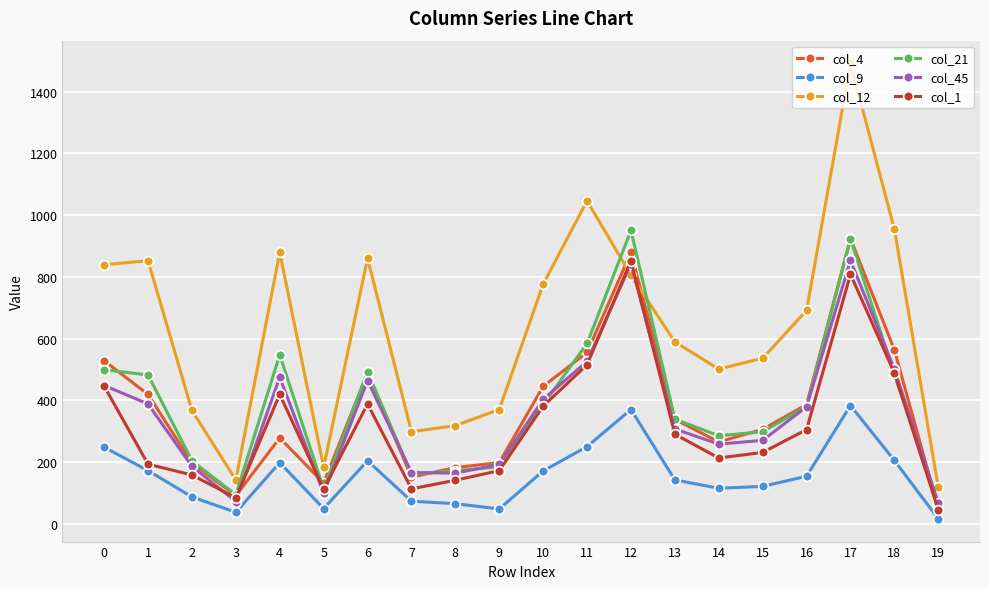

Which series has the largest range (max minus min)?

col_12